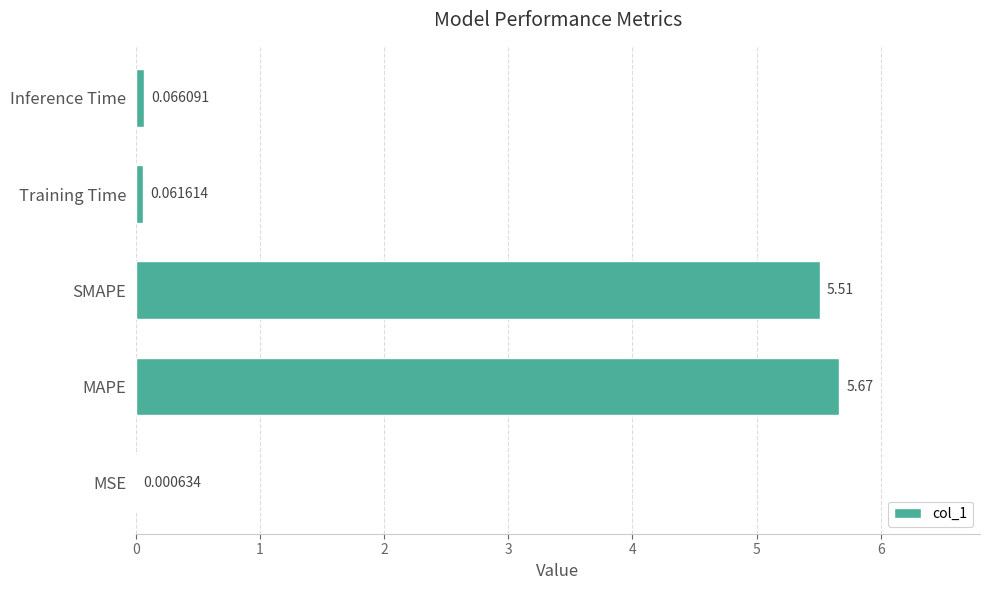

Approximately how many times larger is the value at MAPE compared to SMAPE?

1.0